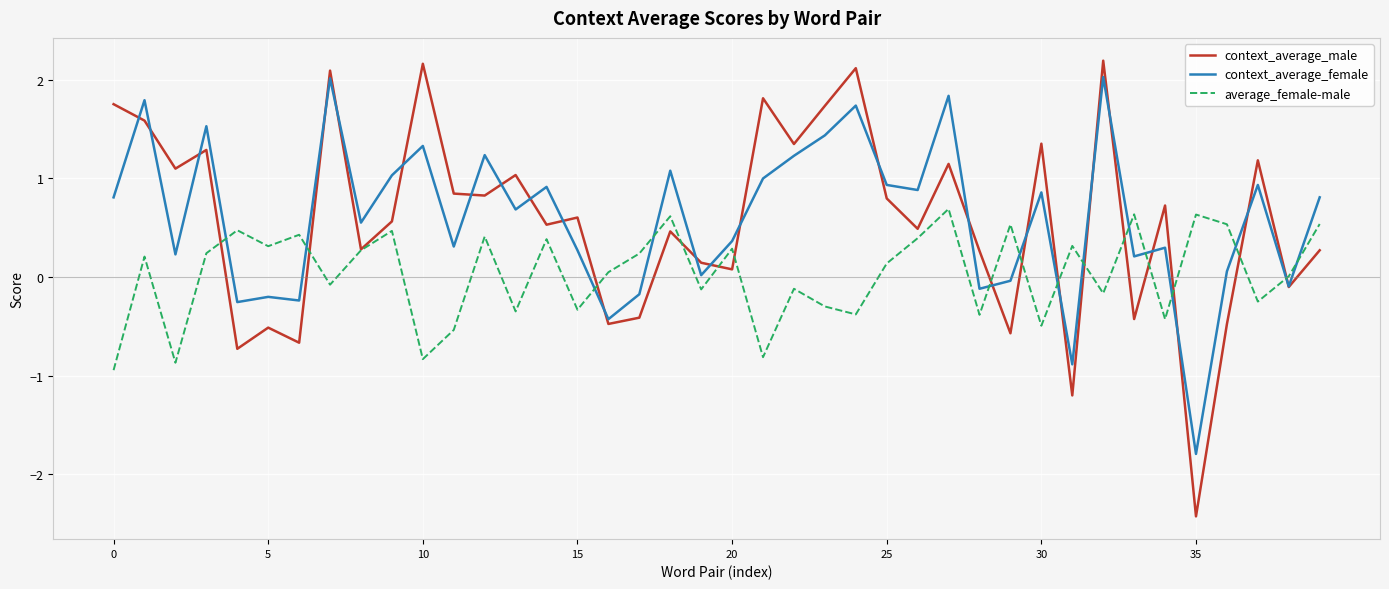

What is the highest value of the average_female-male series?

0.7